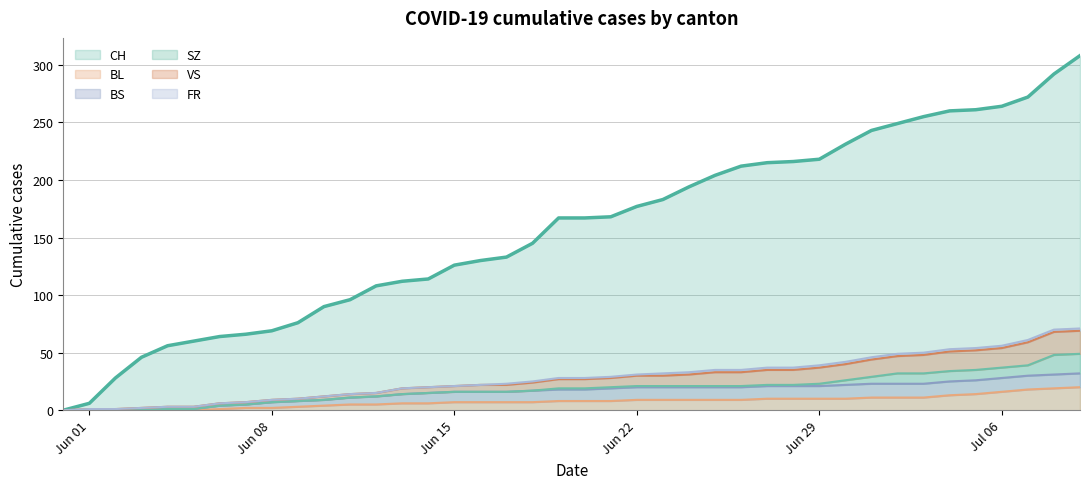

How many data points in BL are above 8?

18